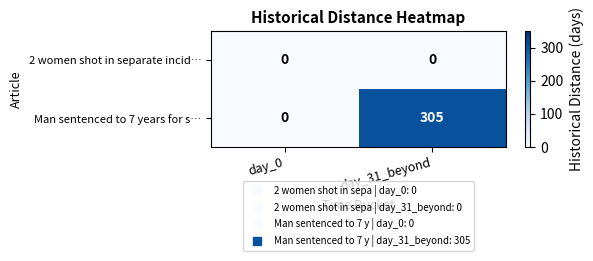

List the labels in order of Man sentenced to 7 years for s… value, largest first.

day_31_beyond, day_0